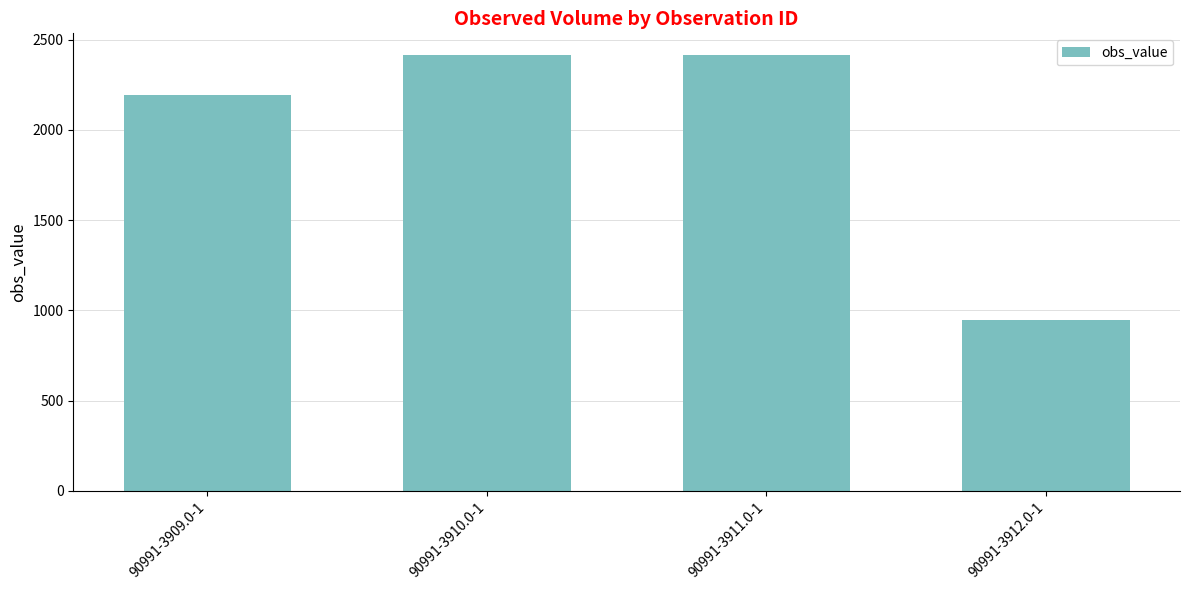

Read the value at 90991-3912.0-1.

948